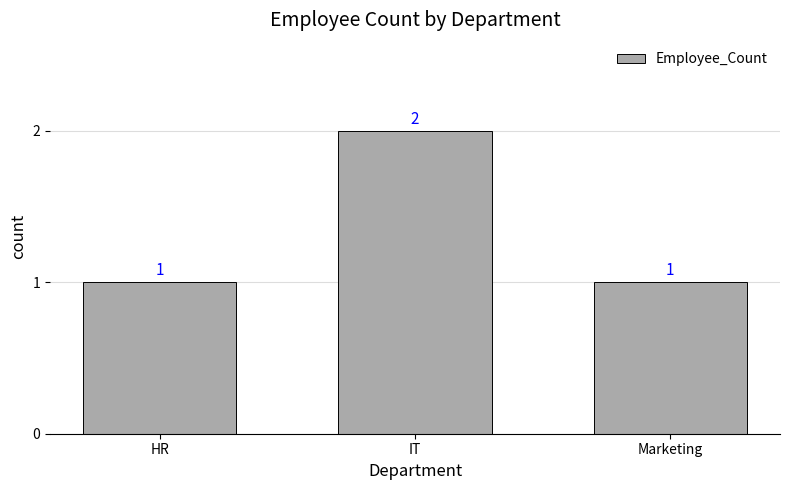

Reading left to right, extract all data points from this chart.

1	2	1